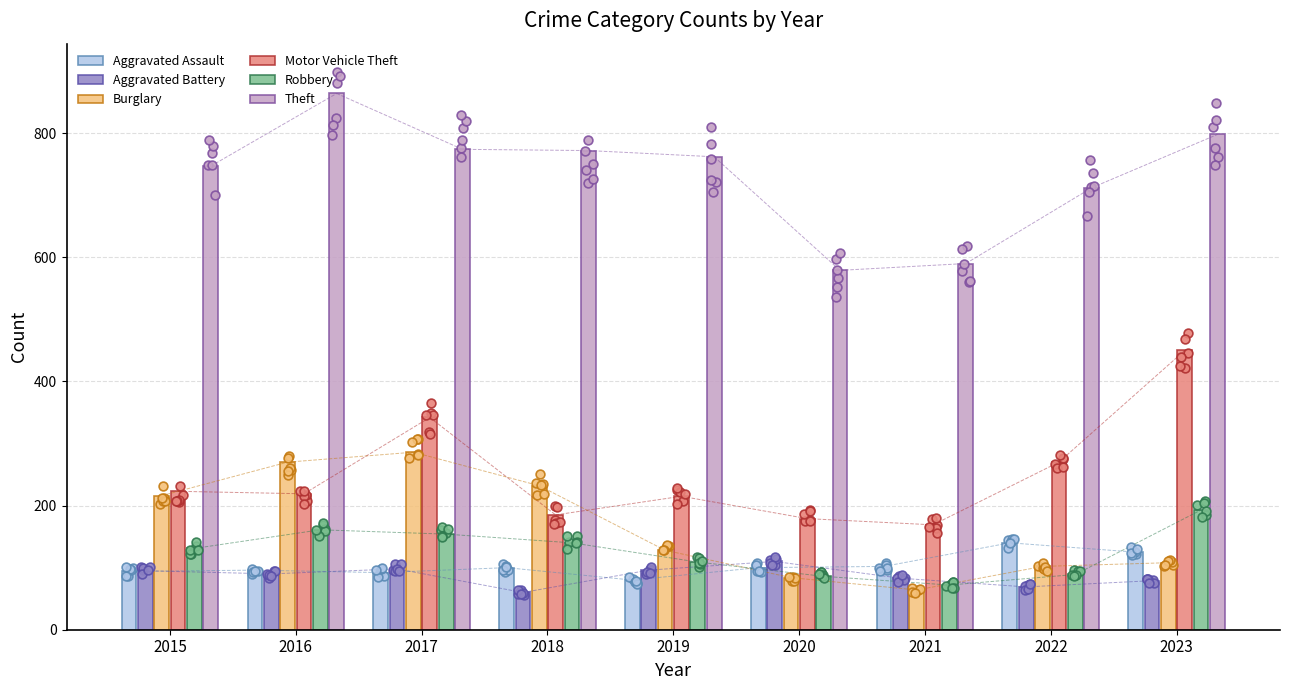

Which series has the widest spread of Y values?

Theft